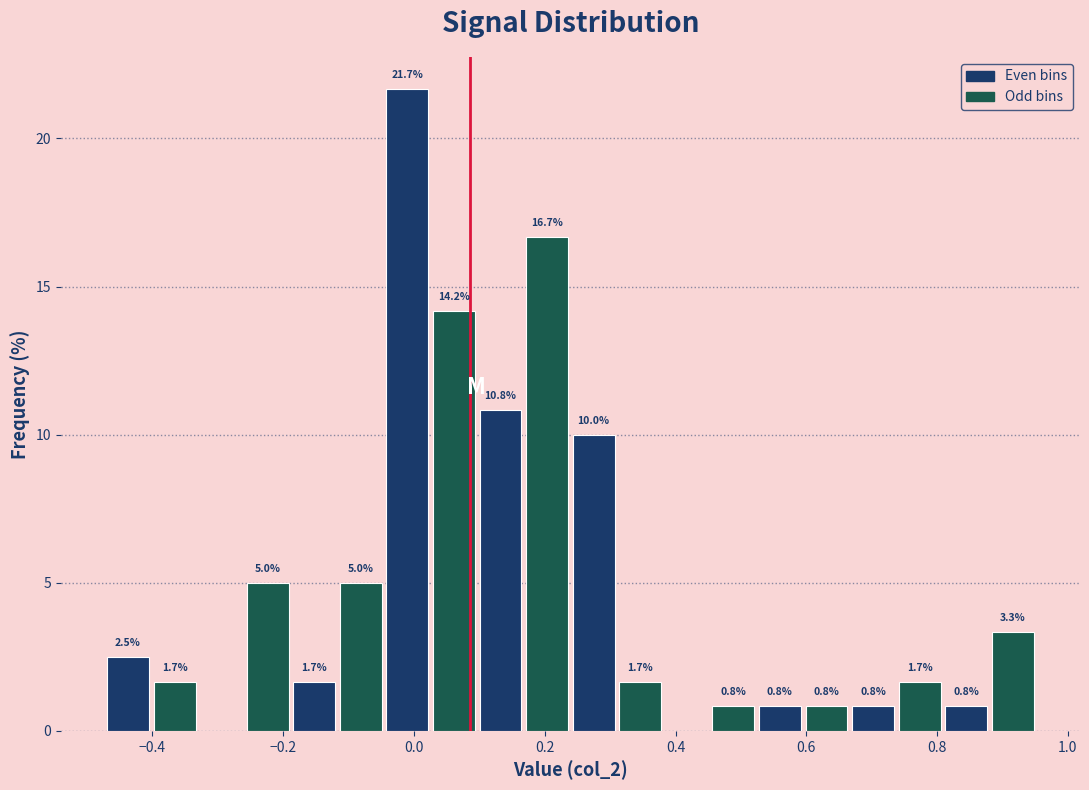

Around what value on the x-axis is the tallest bar? Give the approximate position of its centre, as read against the axis.

-0.02